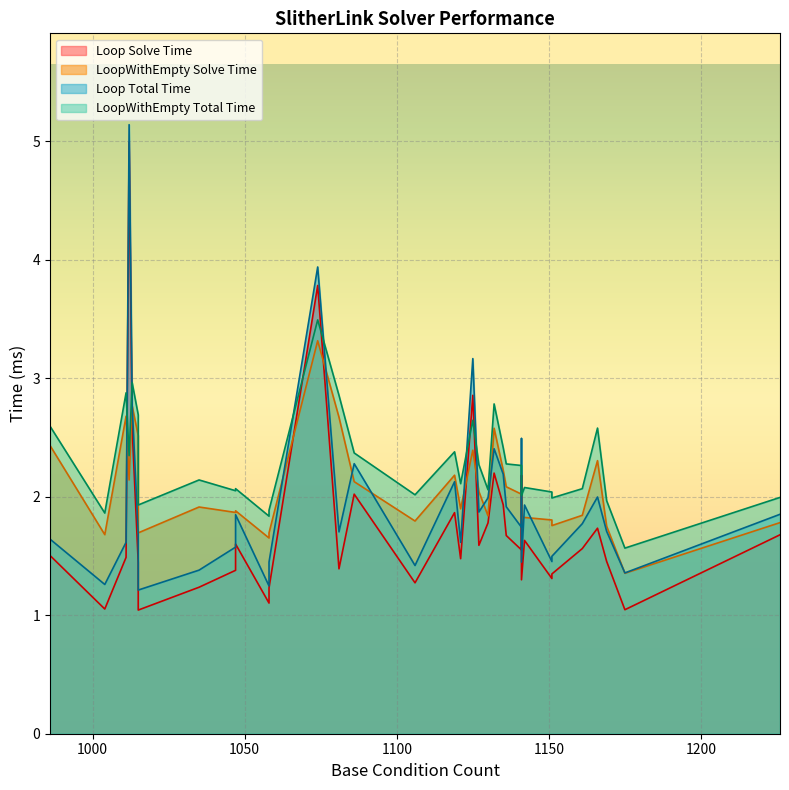

Is the value of SlitherLinkAddAllLoopWithEmpty_total_time at 23 greater than the value of SlitherLinkAddAllLoopWithEmpty_solve_time at 15?

No